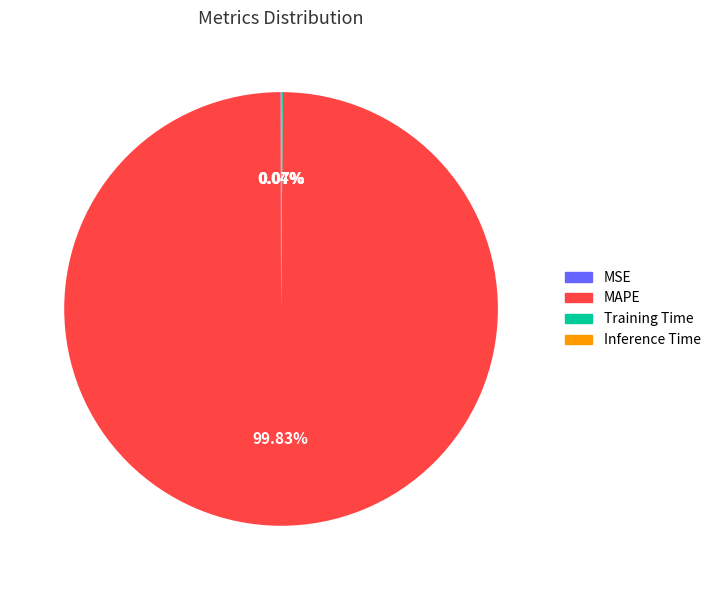

Which category has the biggest portion of the pie?

MAPE